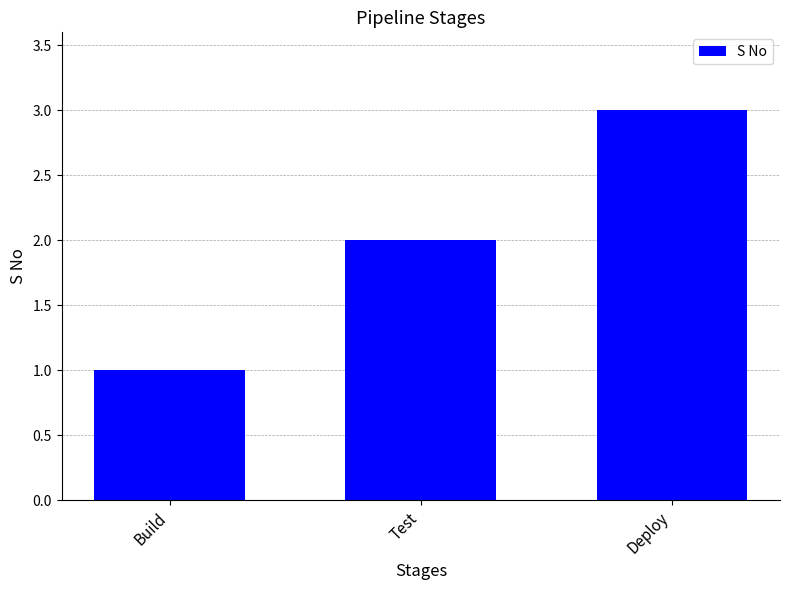

Are the bars grouped side by side (vs. stacked)?

No